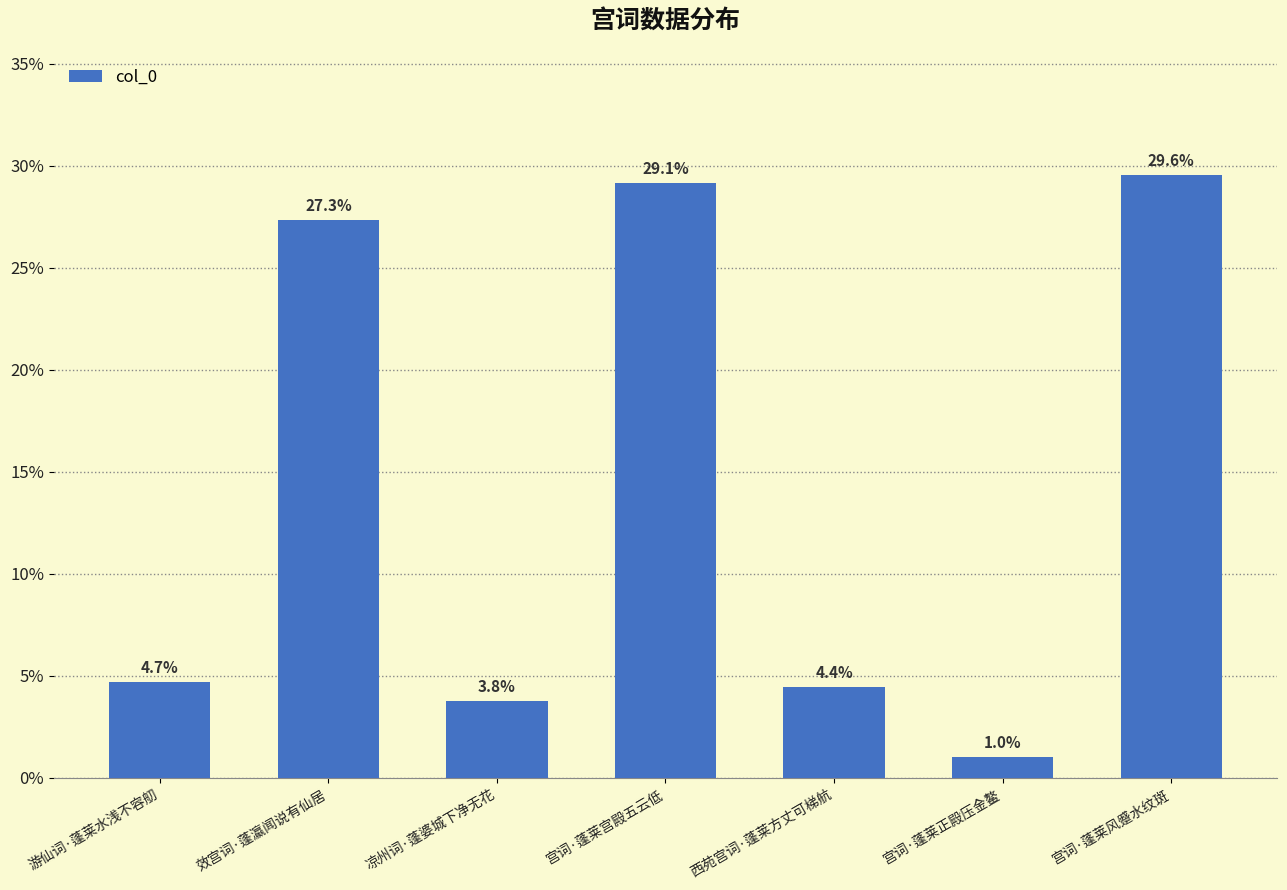

Reading left to right, list all the values displayed in this chart.

4.7	27.3	3.8	29.1	4.4	1.0	29.6